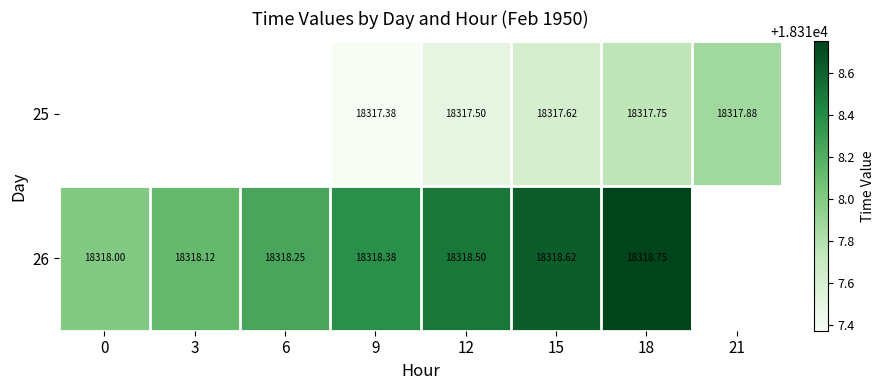

Rank the categories by 26 value from lowest to highest.

0, 3, 6, 9, 12, 15, 18, 21